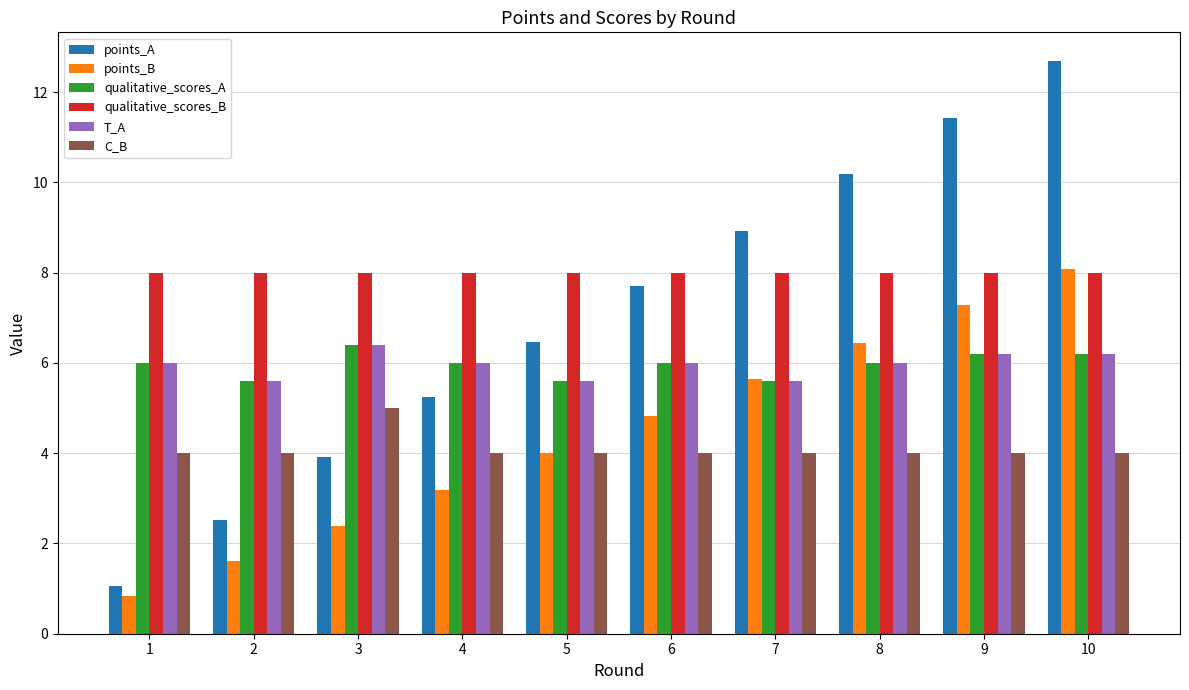

Which series changed the most between 2 and 7?

points_A